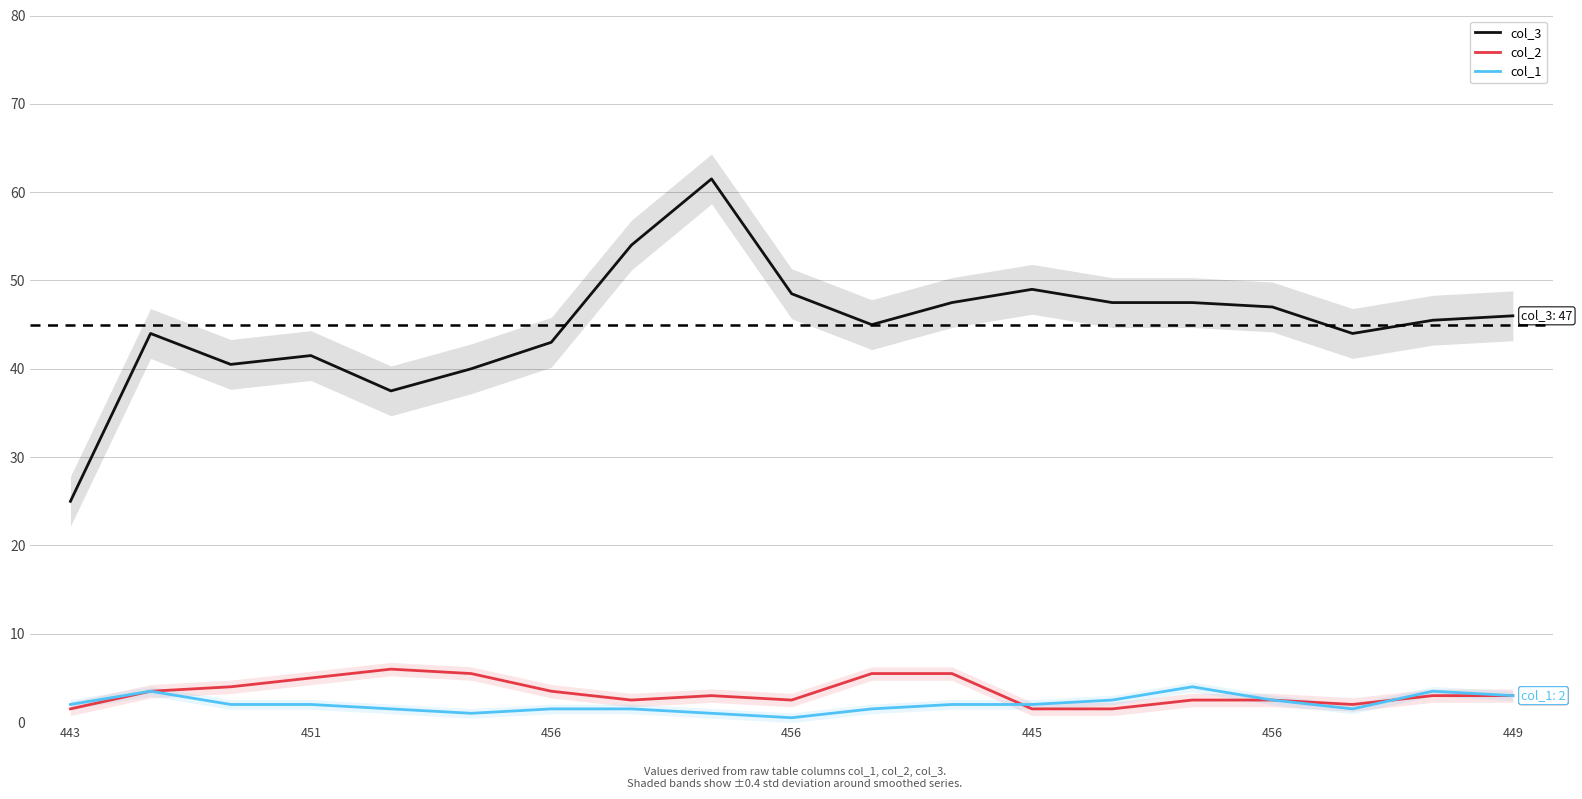

Which series has the largest total across all categories?

col_3